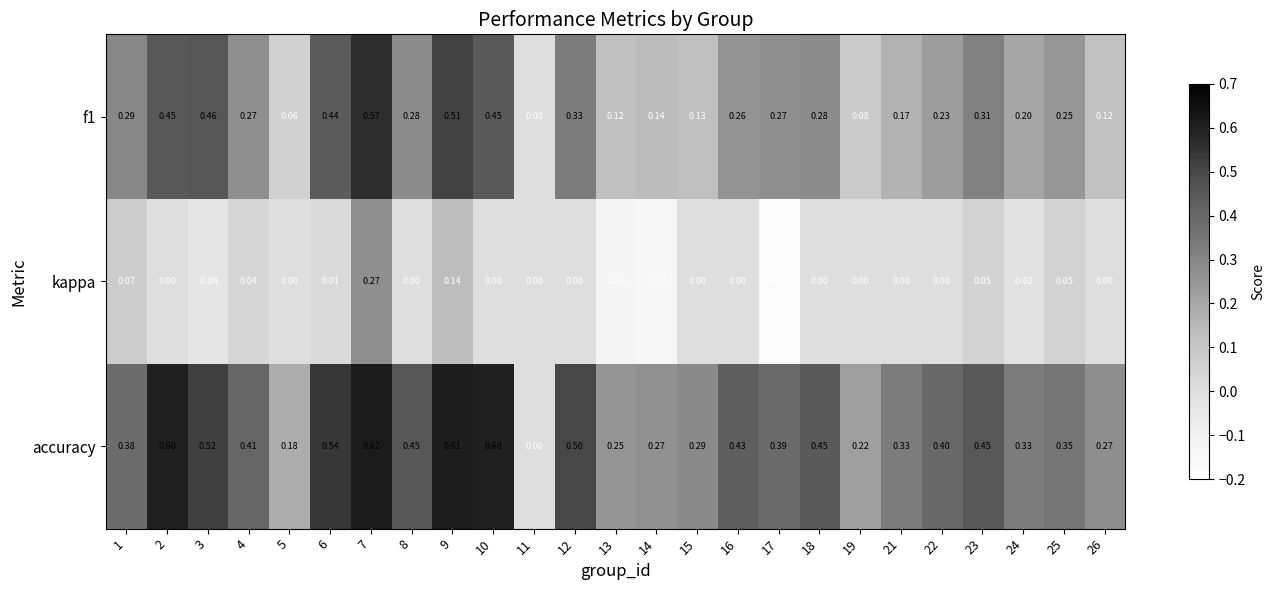

Is the value of f1 at 25 greater than the value of accuracy at 23?

No